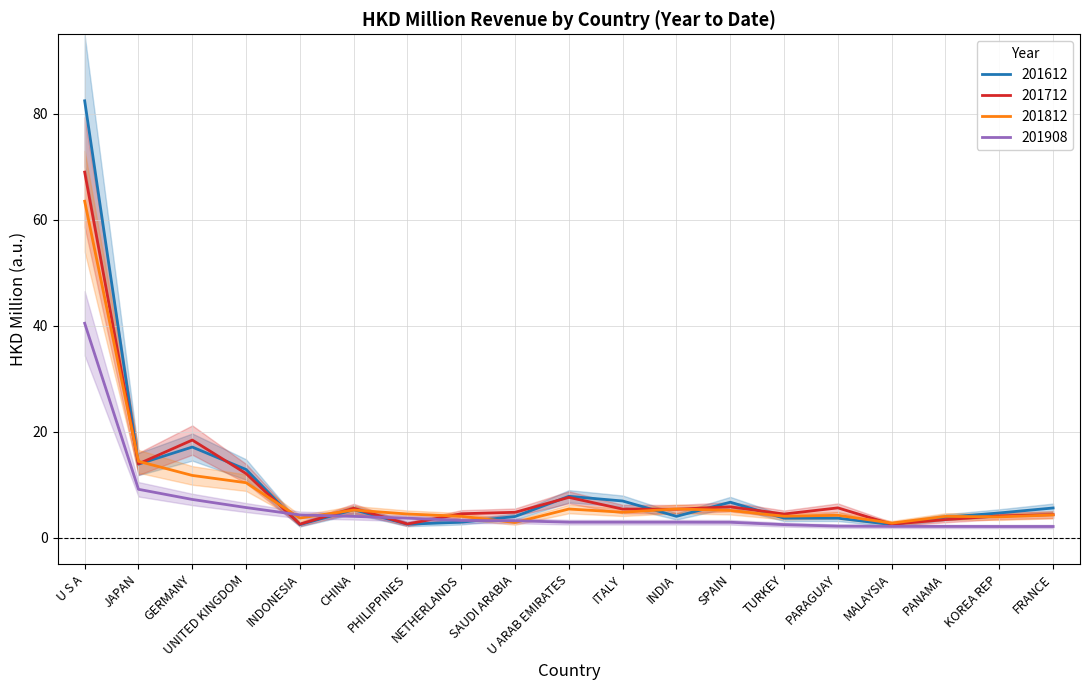

What are all the series names shown in the legend?

201612, 201712, 201812, 201908